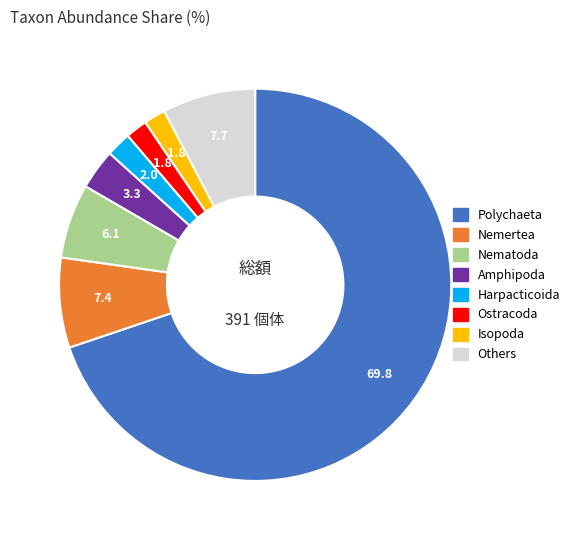

Is there any slice that represents more than half of the pie?

Yes